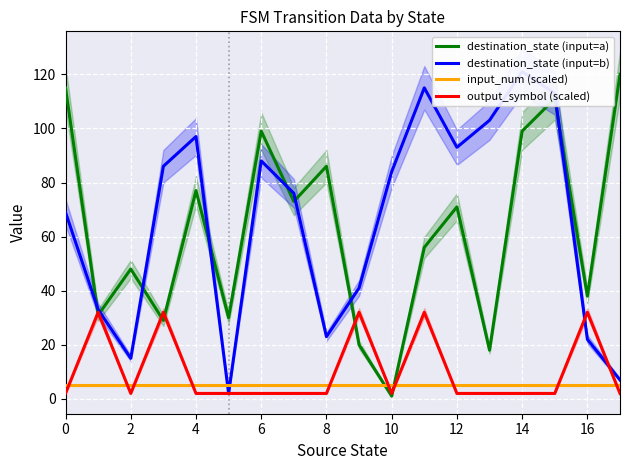

List the series in order of their peak value, highest first.

destination_state (input=b), destination_state (input=a), output_symbol (scaled), input_num (scaled)